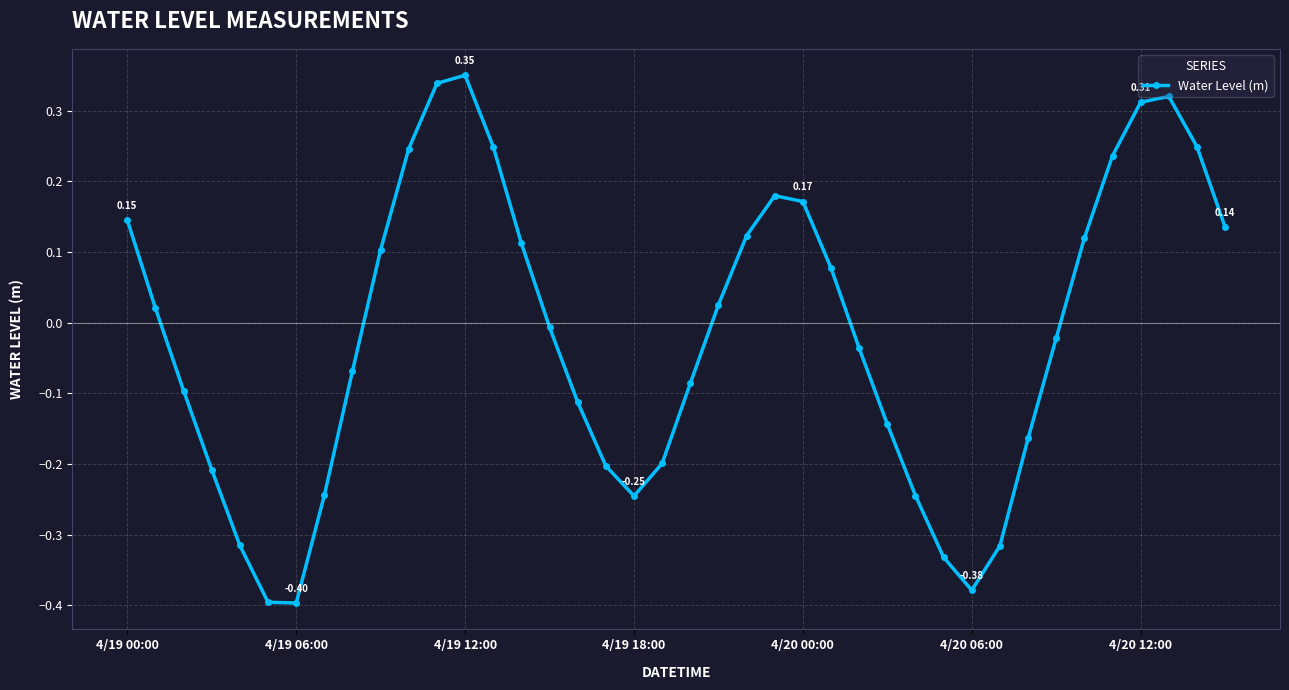

What is the difference between the maximum and second lowest values?

0.7